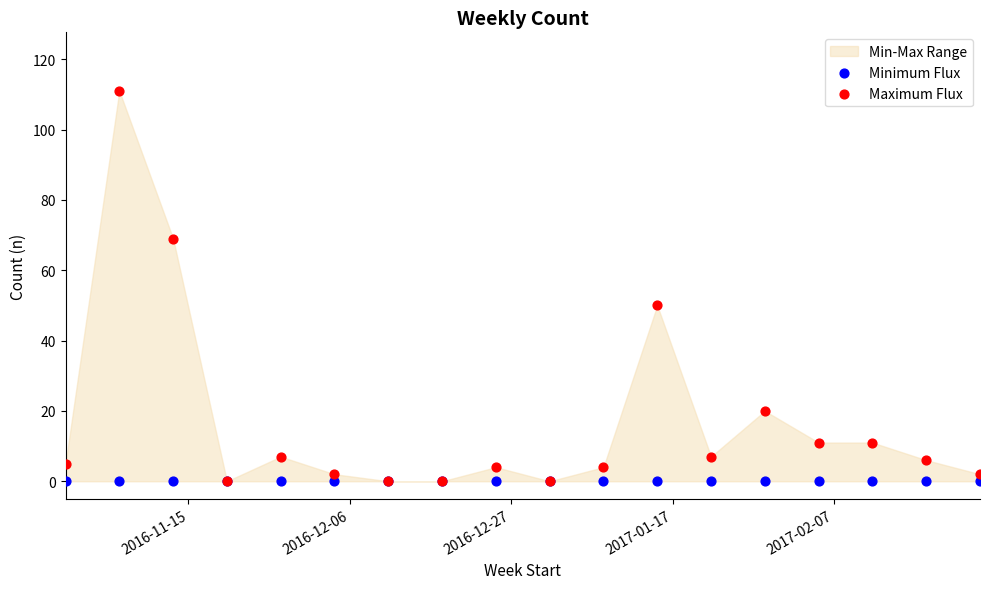

Across all series, what Y value is closest to 55?

50